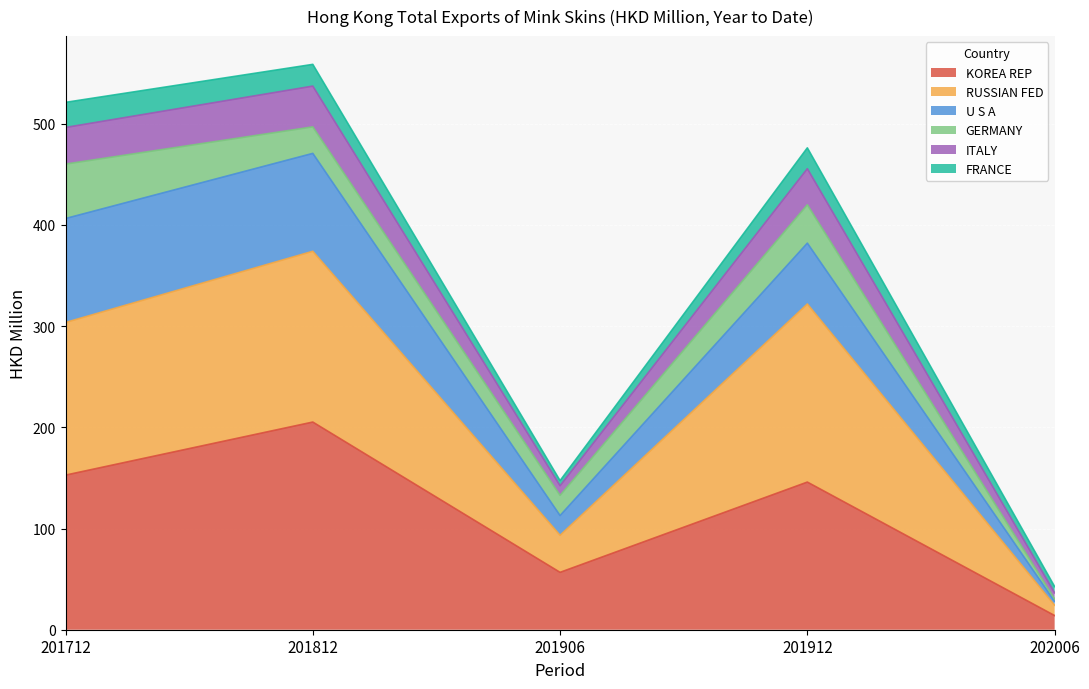

What is the lowest value of the KOREA REP series?

14.0